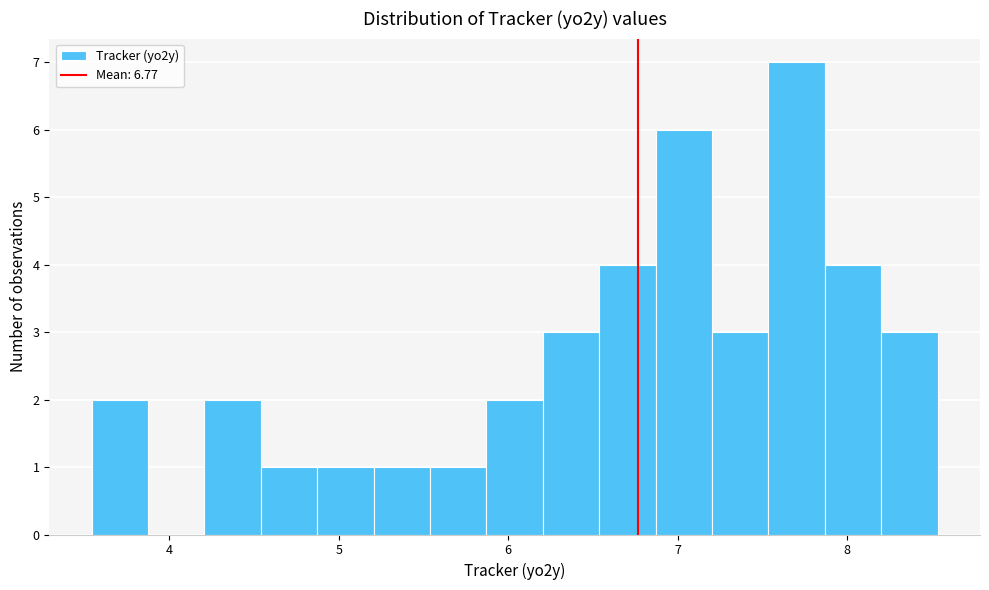

Read against the x-axis, roughly where is the centre of the tallest bar?

7.7